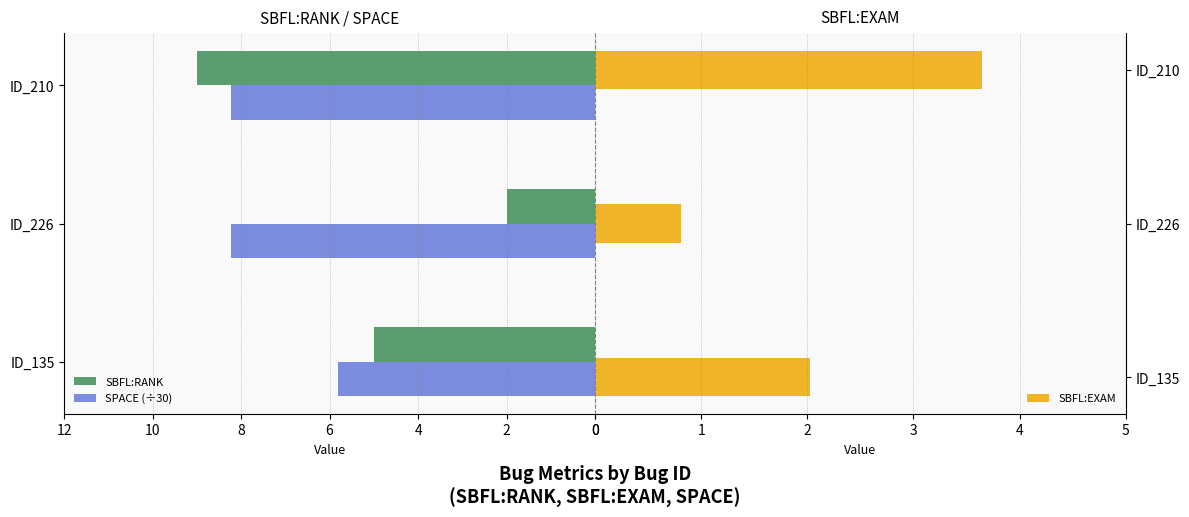

At how many categories does at least one series exceed 1?

3